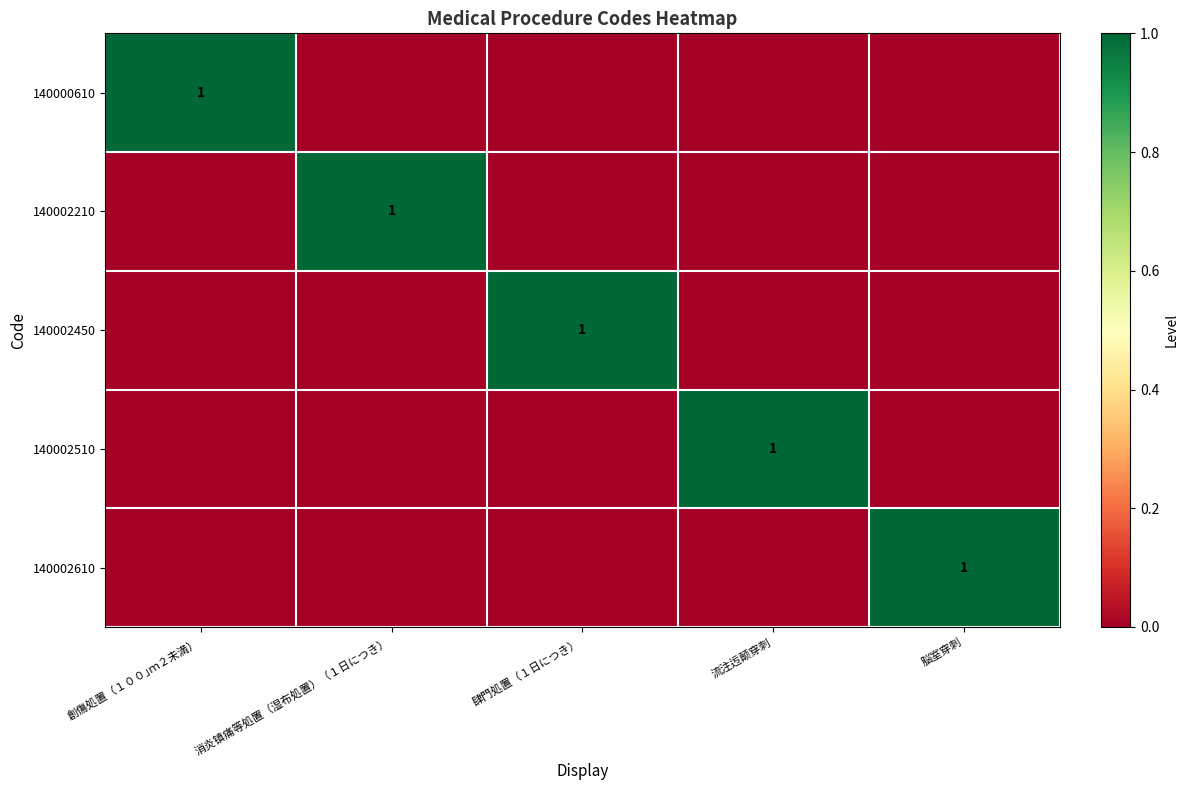

Is it true that 140002510 equals 2 at 流注迃颠穿刺?

False